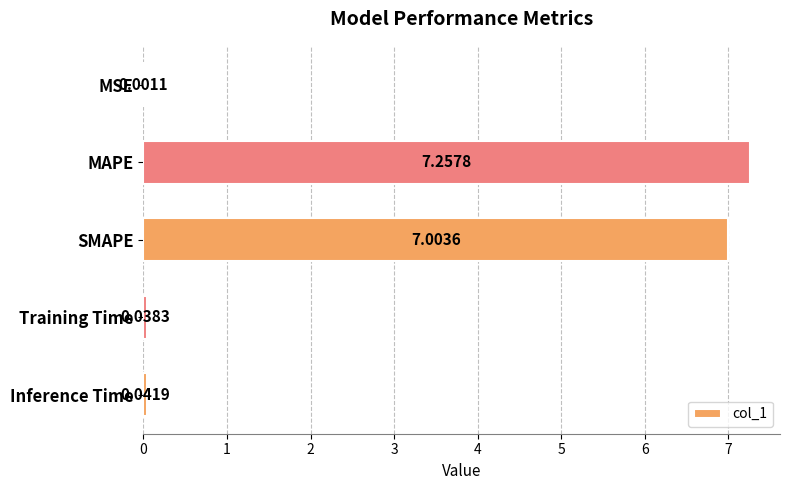

Which category has the highest value across all series?

MAPE